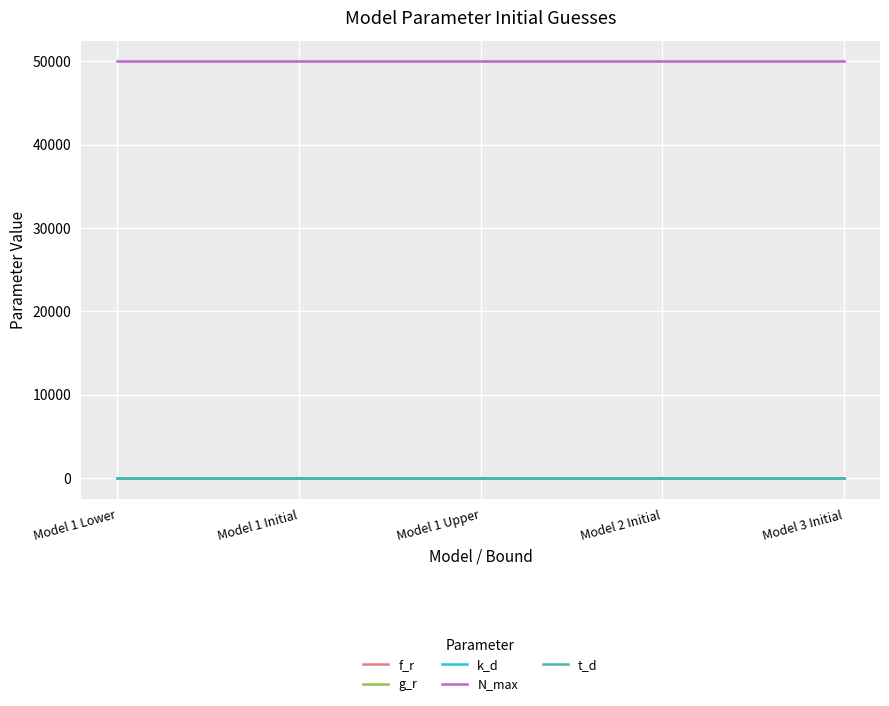

The value of N_max at Model 2 Initial is 68621.8. True or false?

False